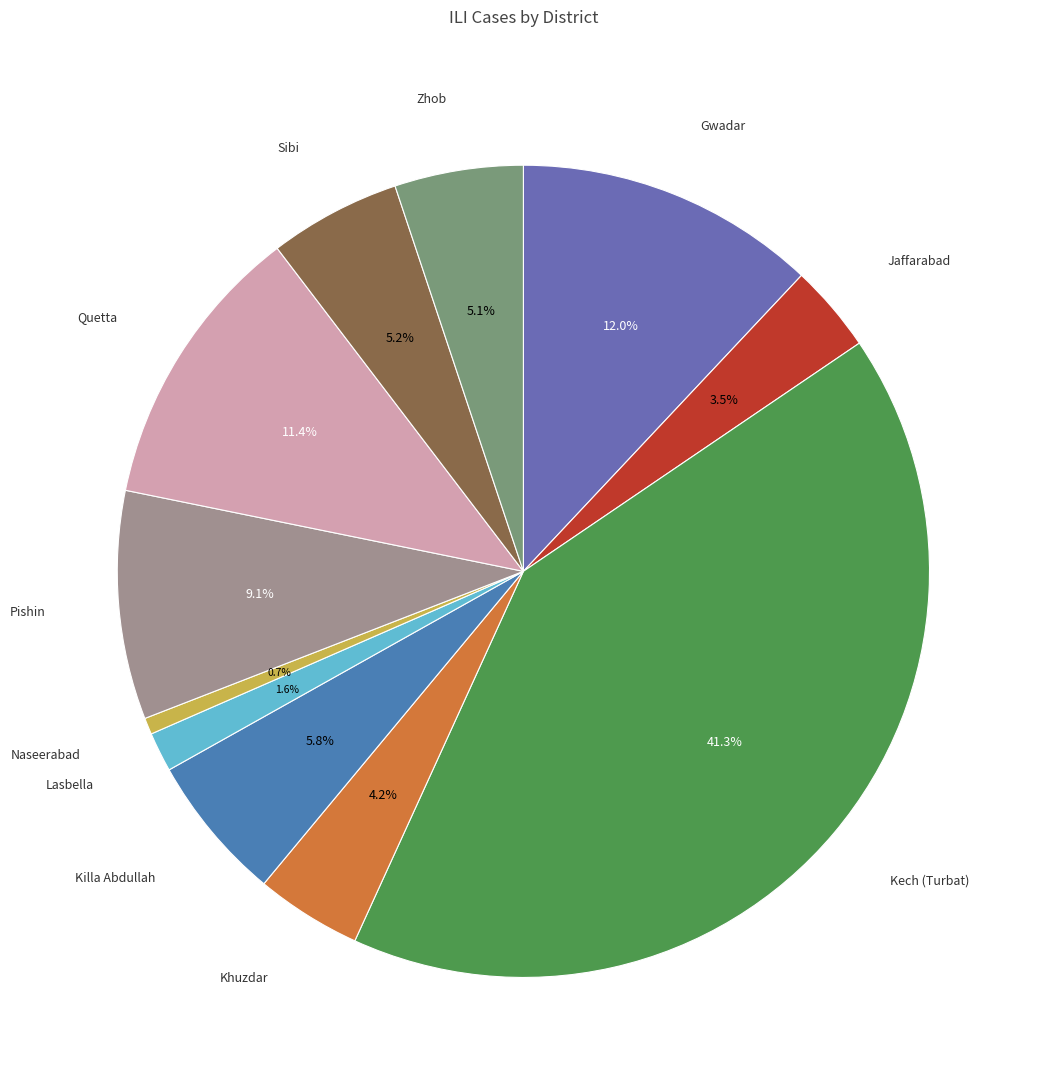

Is there any slice that represents more than half of the pie?

No